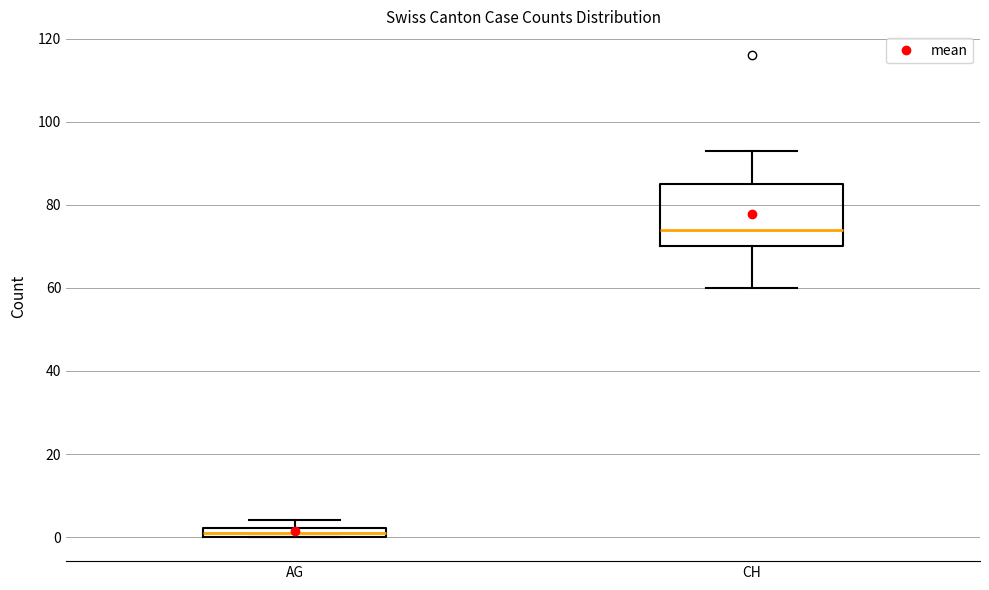

Comparing the boxes themselves (not the whiskers), which one is the tallest?

CH